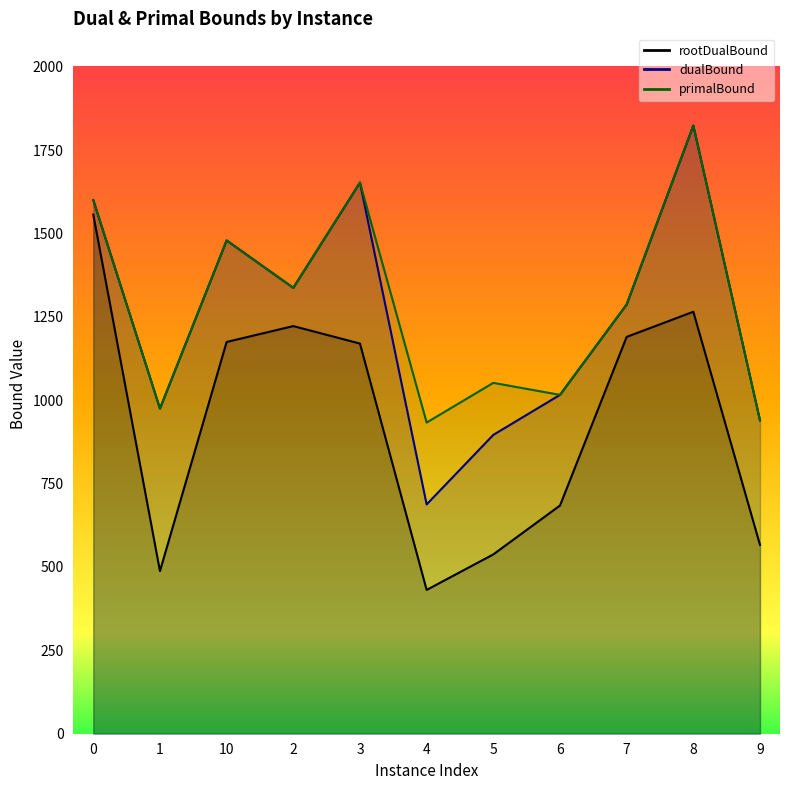

Which has a higher value, 5 or 3?

3